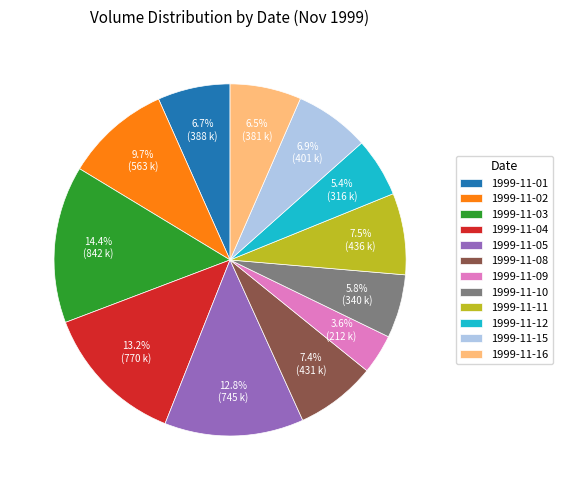

Is the sum of 1999-11-03 and 1999-11-10 greater than half?

No